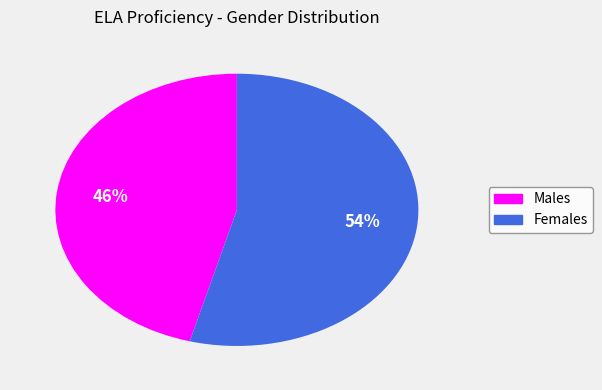

To the nearest percent, what is the difference between the largest and smallest slice percentages?

8%